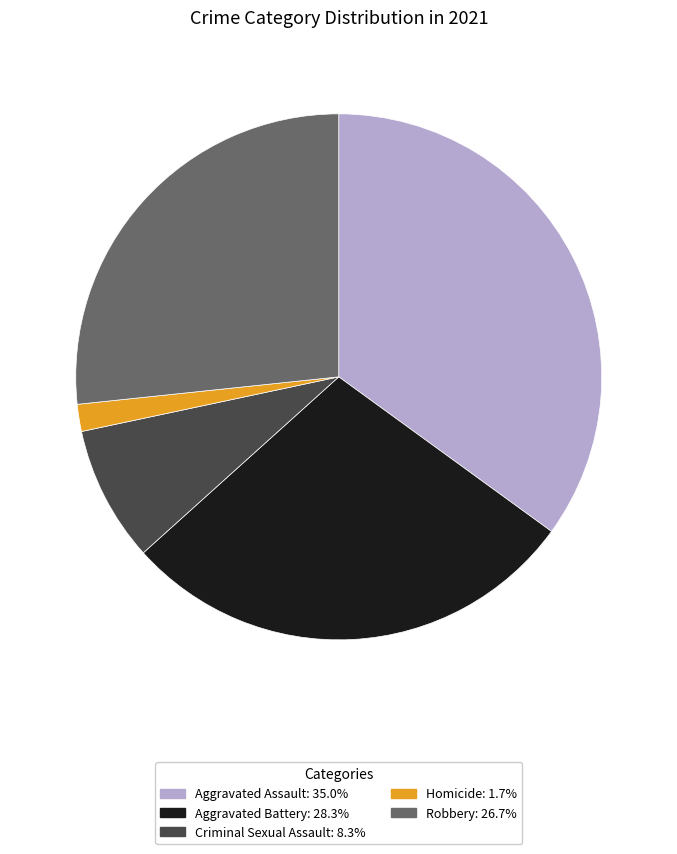

Approximately how many times larger is the value at Robbery compared to Aggravated Assault?

0.8